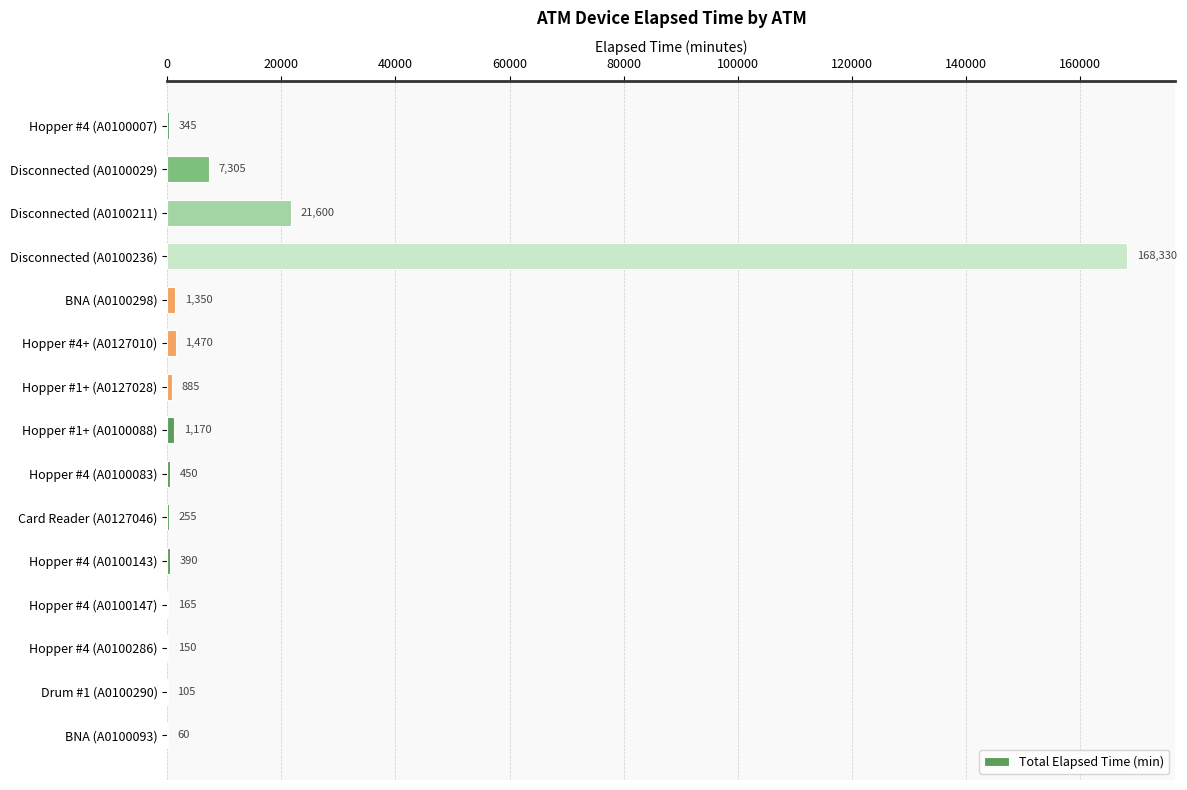

What is the sum of the values at Hopper #1+ (A0100088) and Hopper #4 (A0100286)?

1320